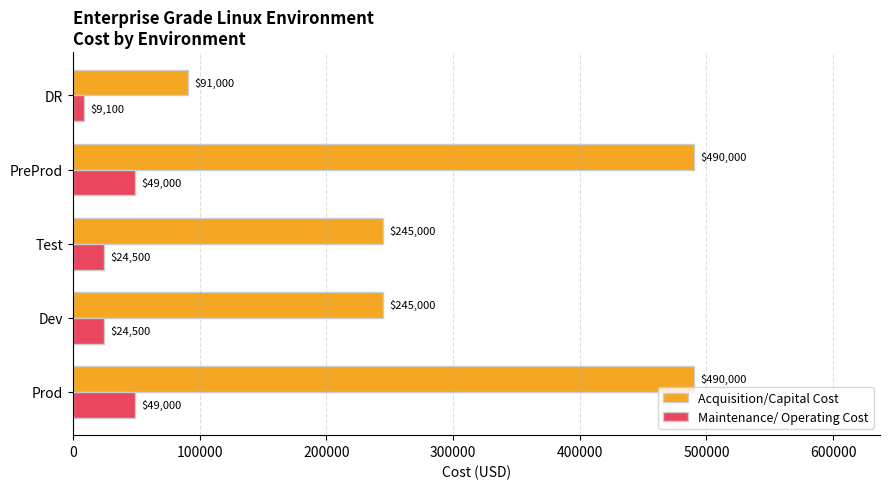

What is the average value of the Maintenance/ Operating Cost series?

31220.0